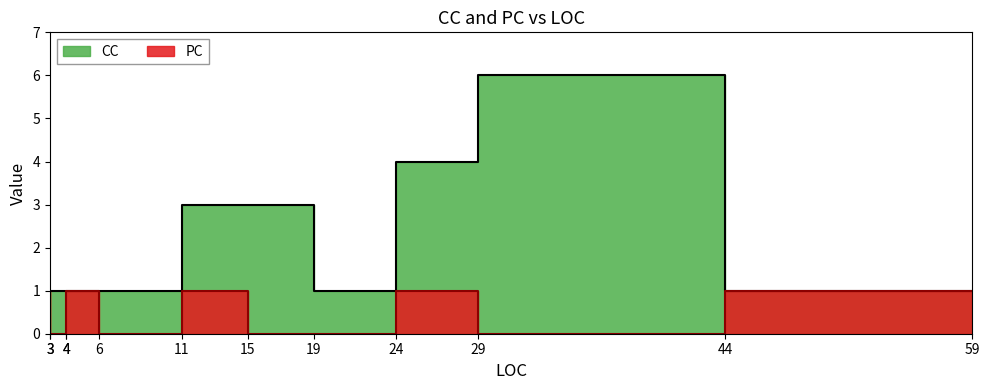

True or false: CC and PC cross at least once.

False